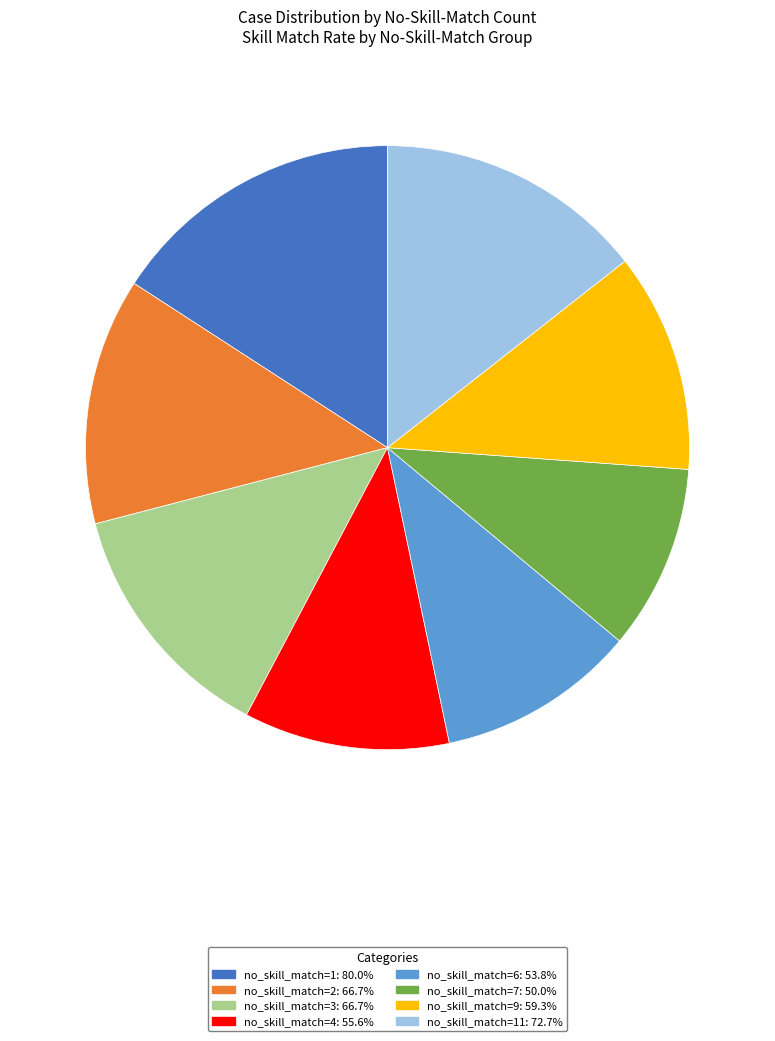

Is the sum of no_skill_match=1: 80.0% and no_skill_match=3: 66.7% greater than half?

No